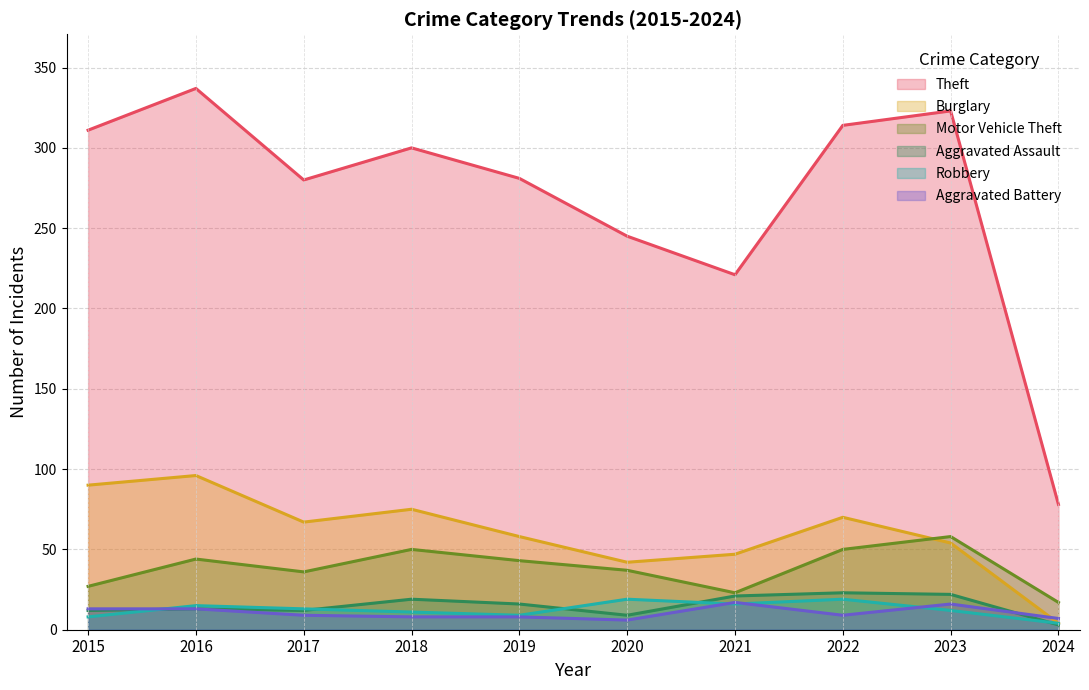

List the labels in order of Robbery value, largest first.

2020, 2022, 2021, 2016, 2017, 2023, 2018, 2019, 2015, 2024